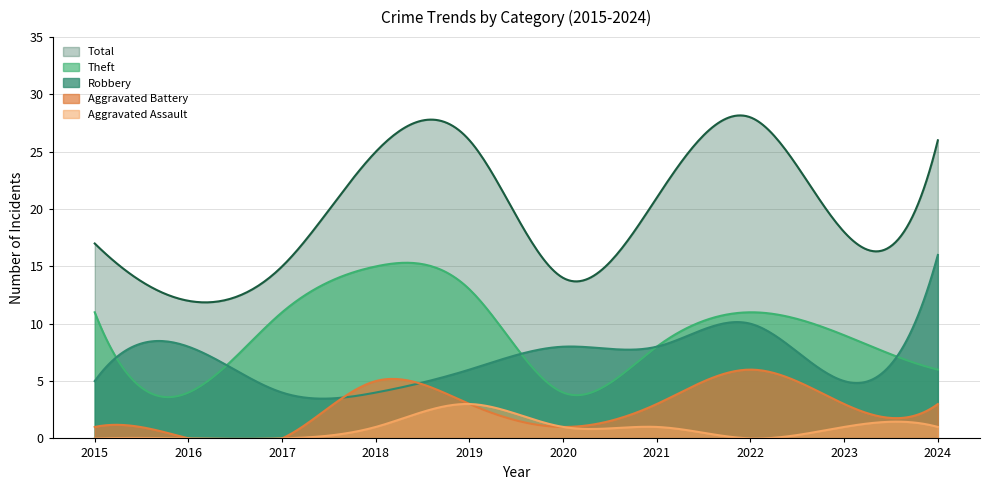

Where is the first local minimum for Theft?

2016